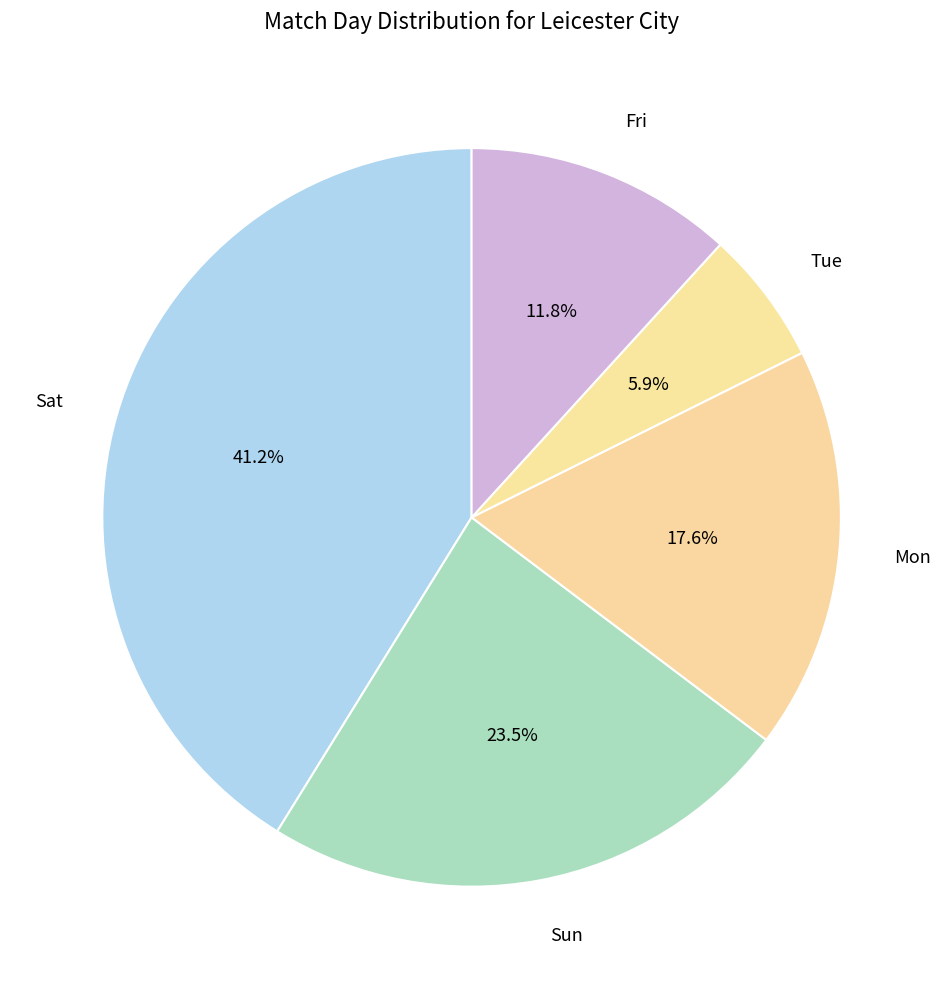

What portion of the pie excludes Mon?

82.4%